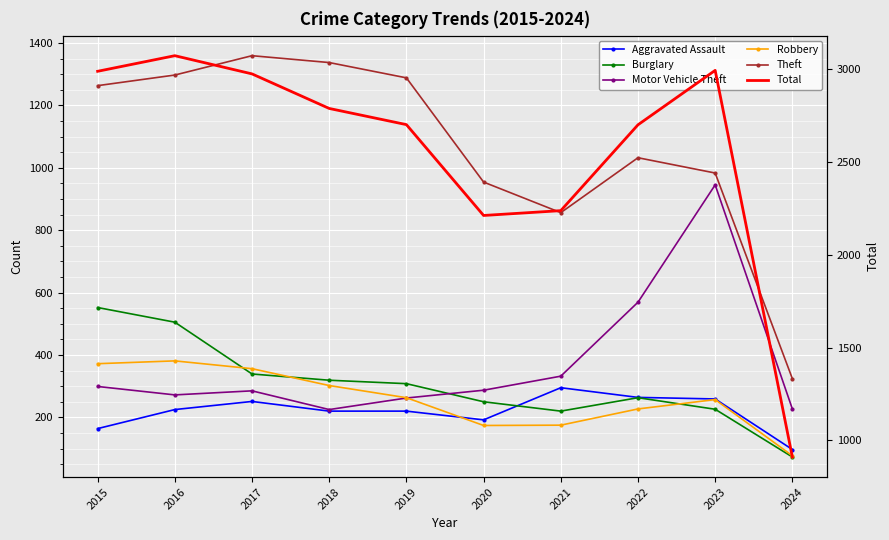

How many values in the Motor Vehicle Theft series exceed 287?

4